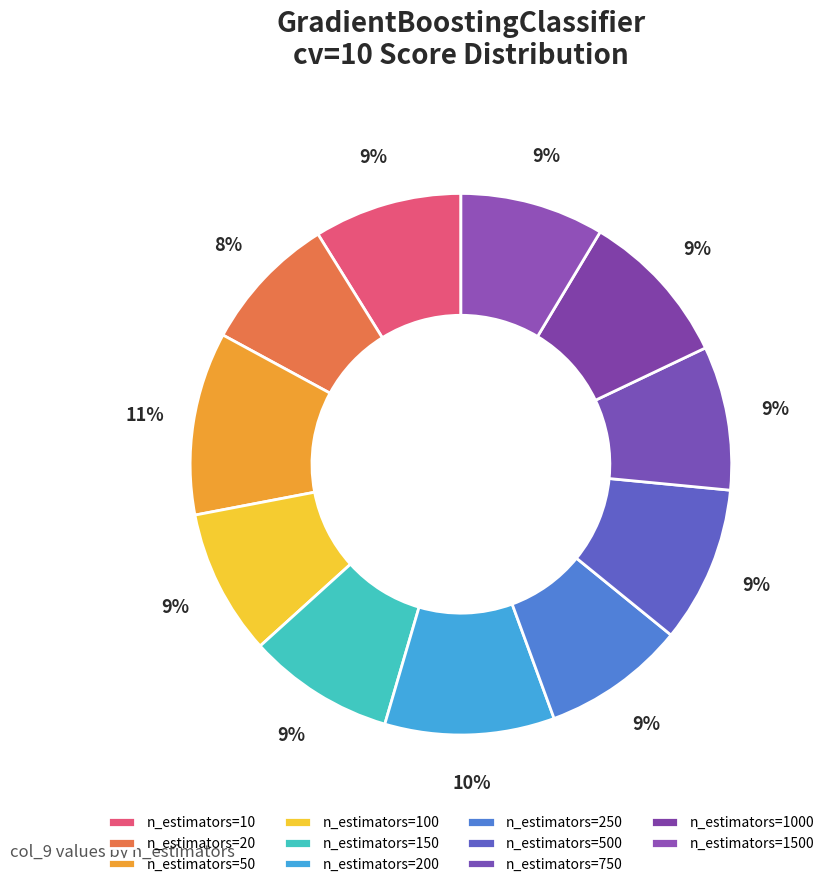

Rank the categories by value from highest to lowest.

n_estimators=50, n_estimators=200, n_estimators=500, n_estimators=1000, n_estimators=10, n_estimators=150, n_estimators=100, n_estimators=750, n_estimators=1500, n_estimators=250, n_estimators=20